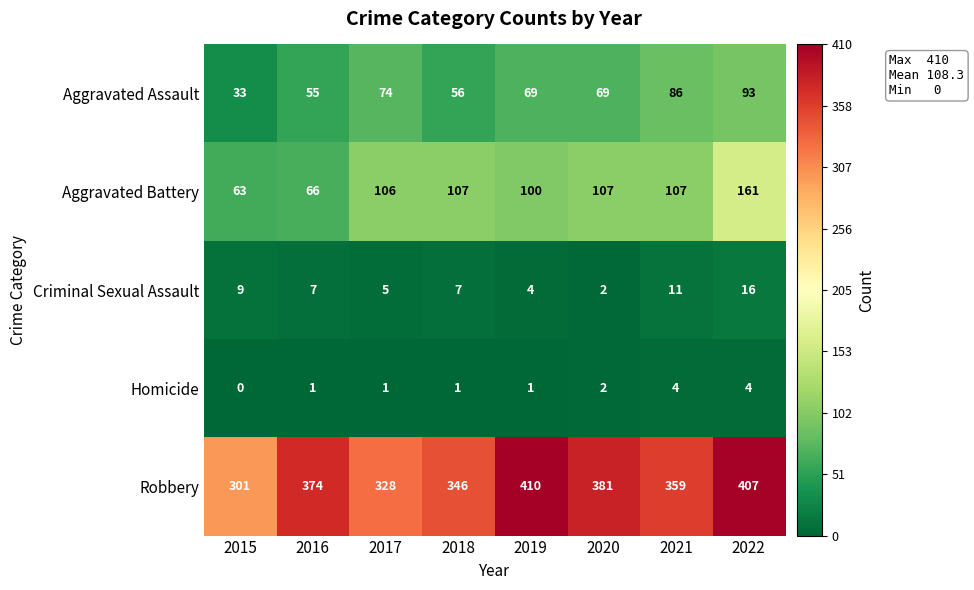

What is the difference between the Aggravated Assault values at 2015 and 2017?

41